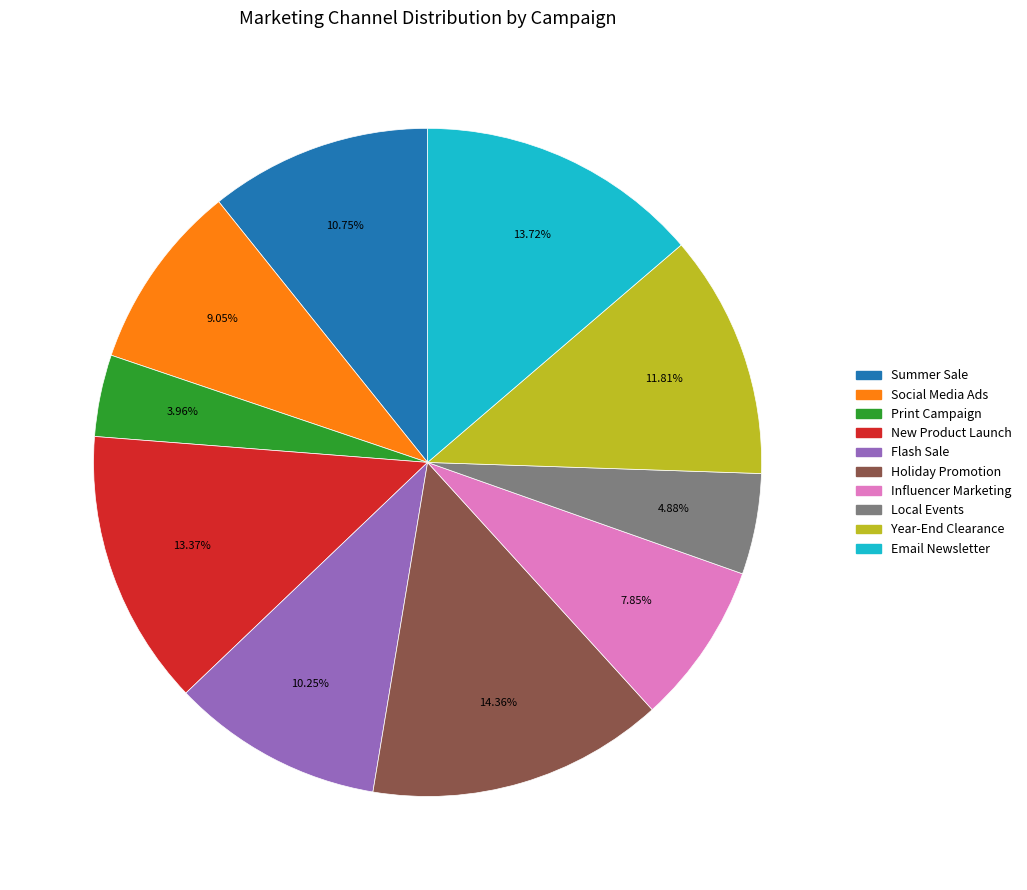

Does any single category account for the majority?

No